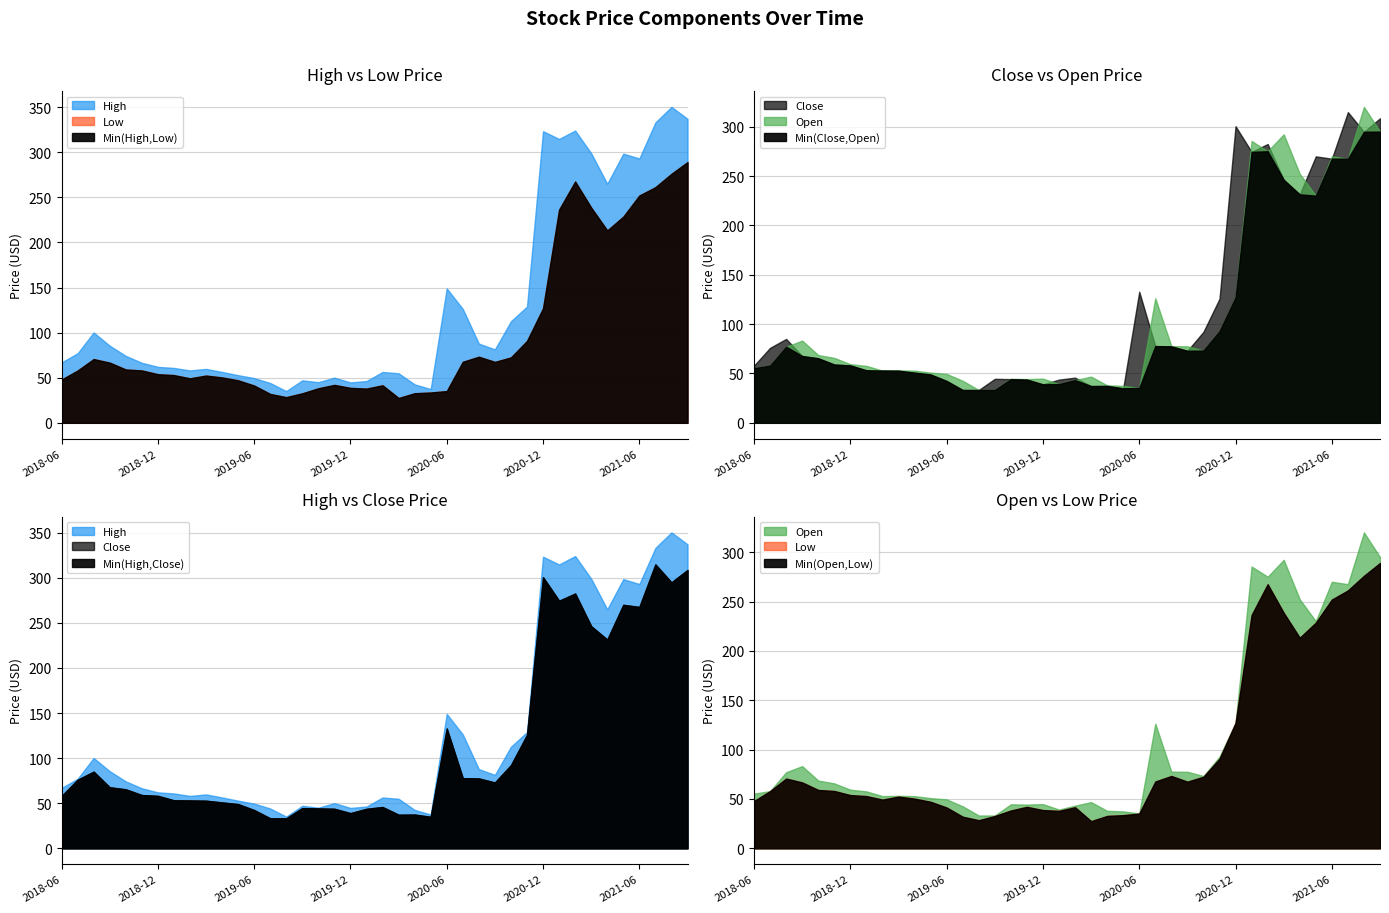

Which category has the highest value across all series?

2021-08